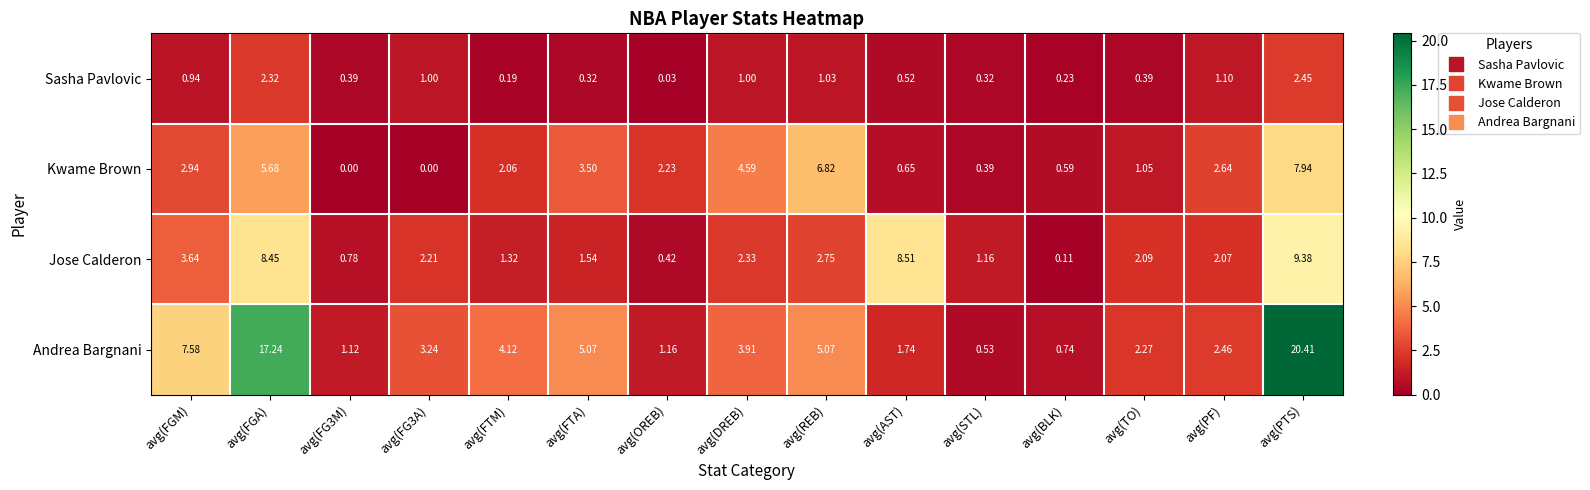

What is the total value across all series at avg(FTM)?

7.7